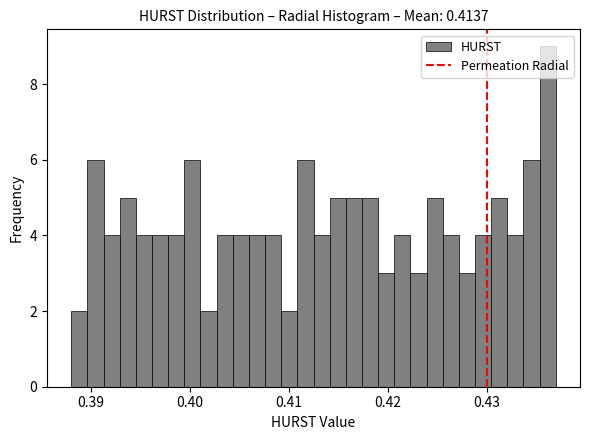

Read against the x-axis, roughly where is the centre of the tallest bar?

0.436